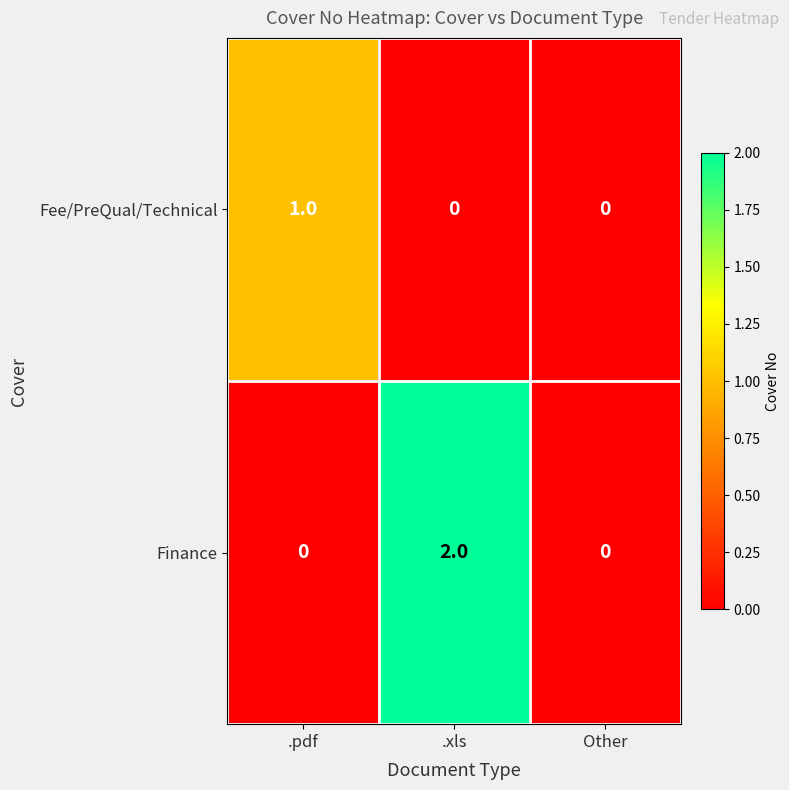

What is the difference between the highest and lowest values at .xls?

2